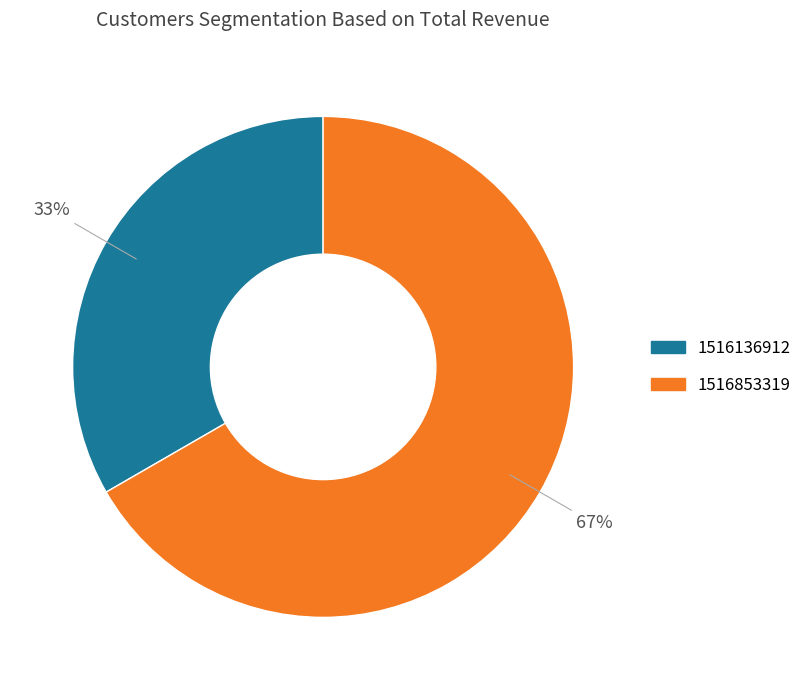

Is there any slice that represents more than half of the pie?

Yes